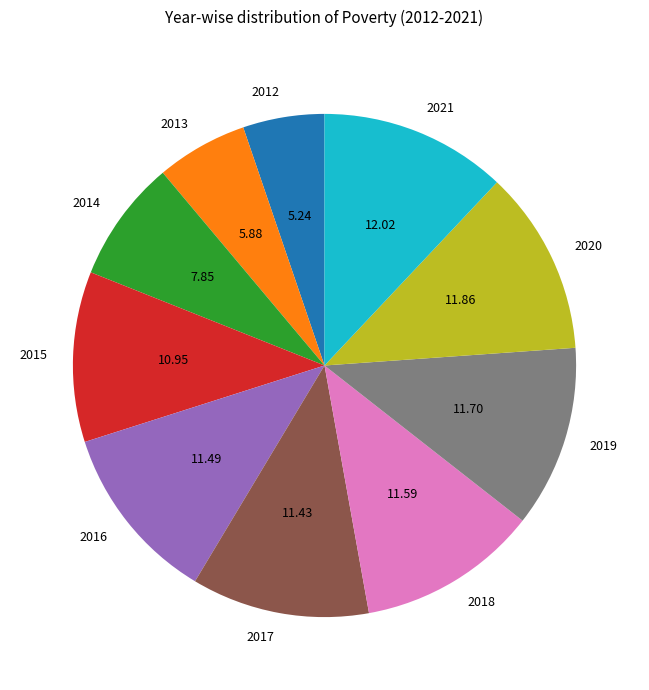

Combined, do 2020 and 2019 account for over 50%?

No